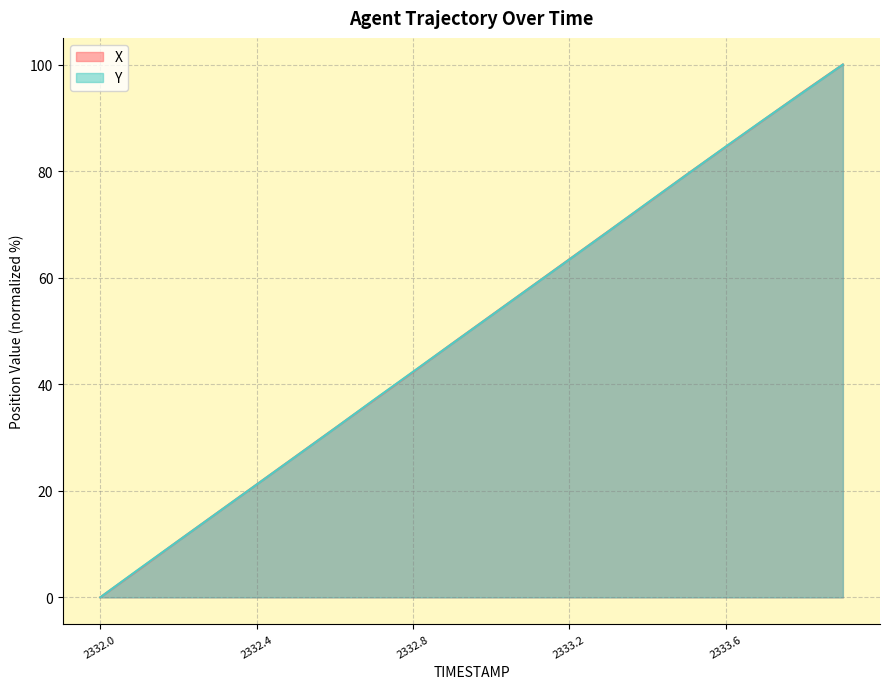

At which label is X closest to 50?

2332.9